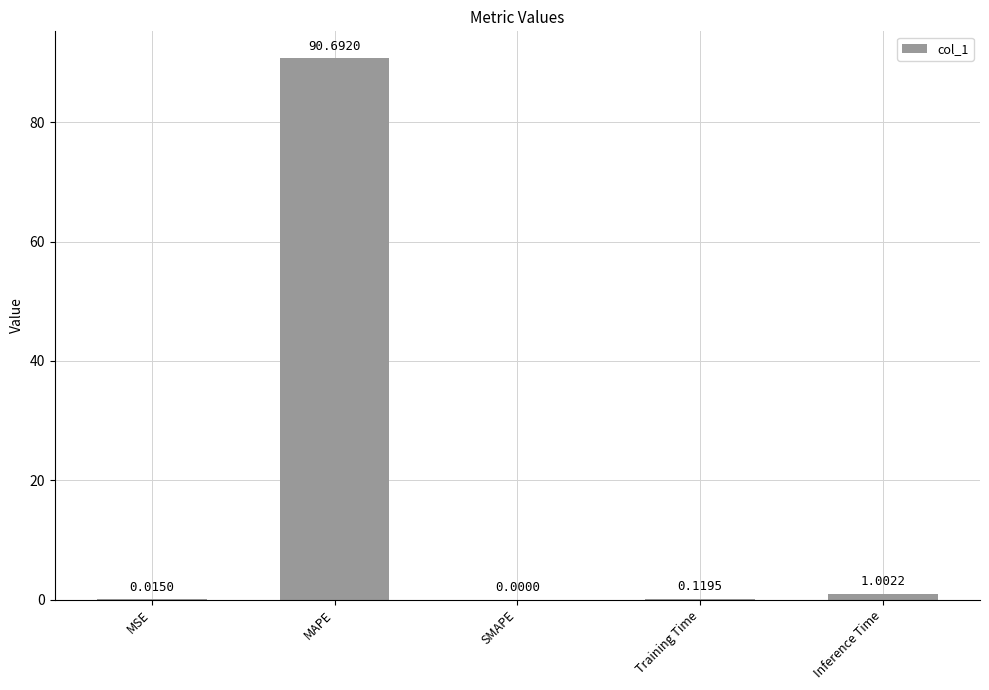

What is the average value?

18.4